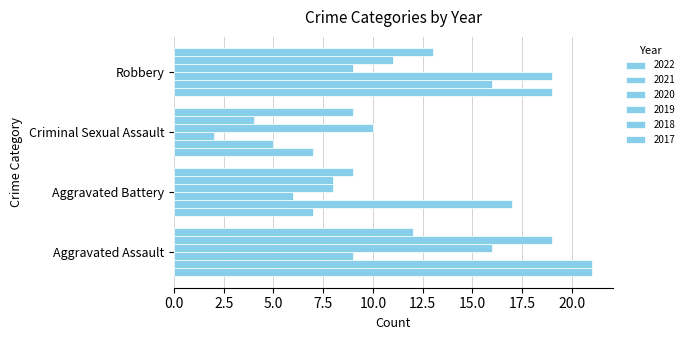

Is it true that 2018 equals 8 at Aggravated Battery?

True